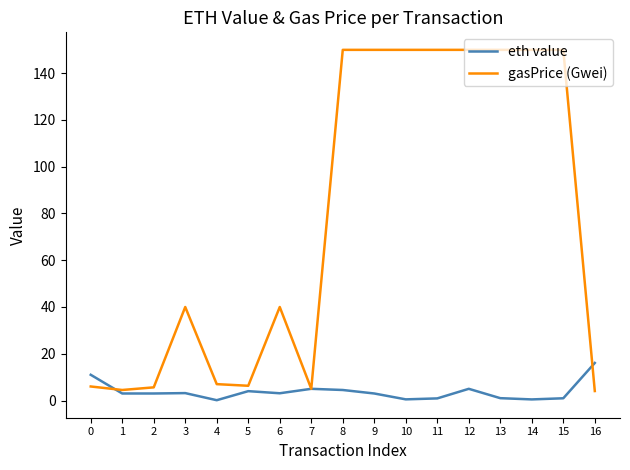

How many lines are shown in the chart?

2